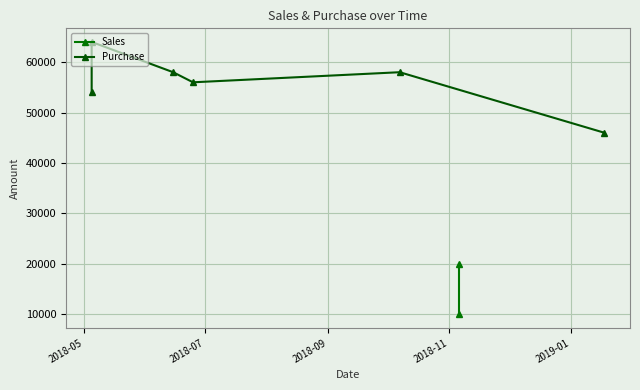

What is the greatest value displayed?

64000